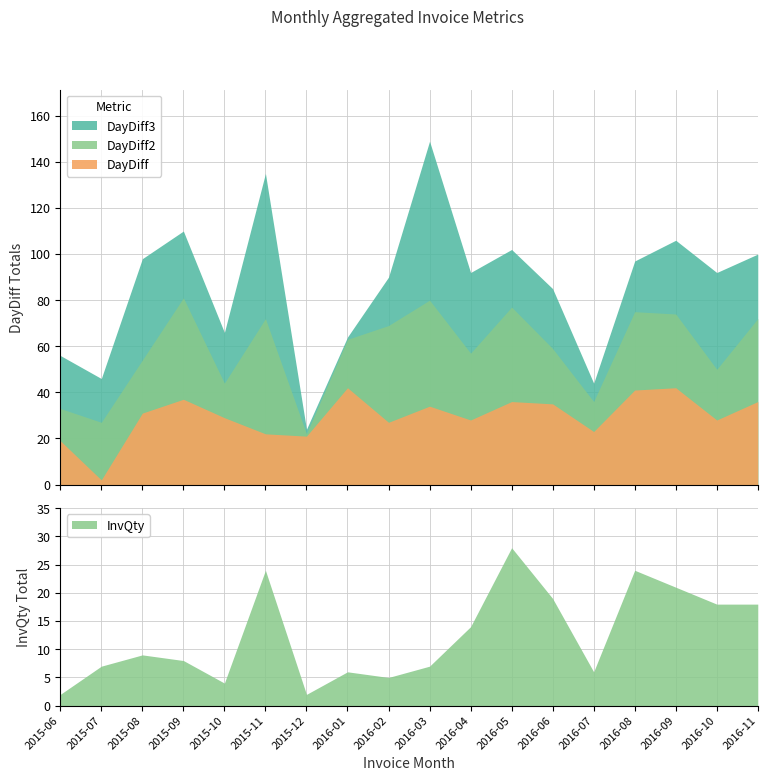

What is the total value across all series at 2016-06?

198